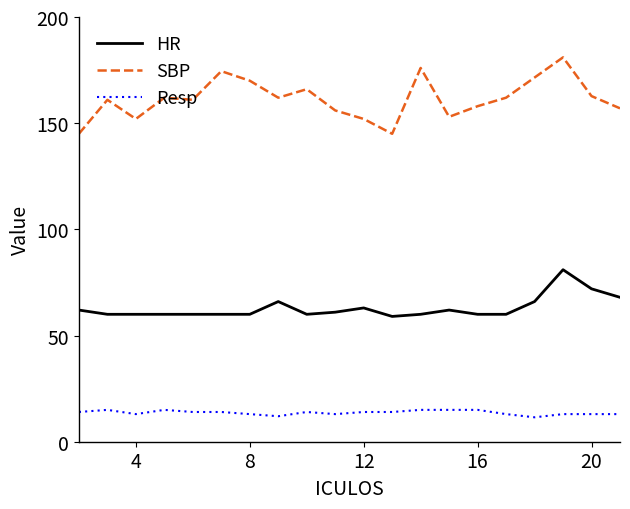

List the series in order of their peak value, lowest first.

Resp, HR, SBP